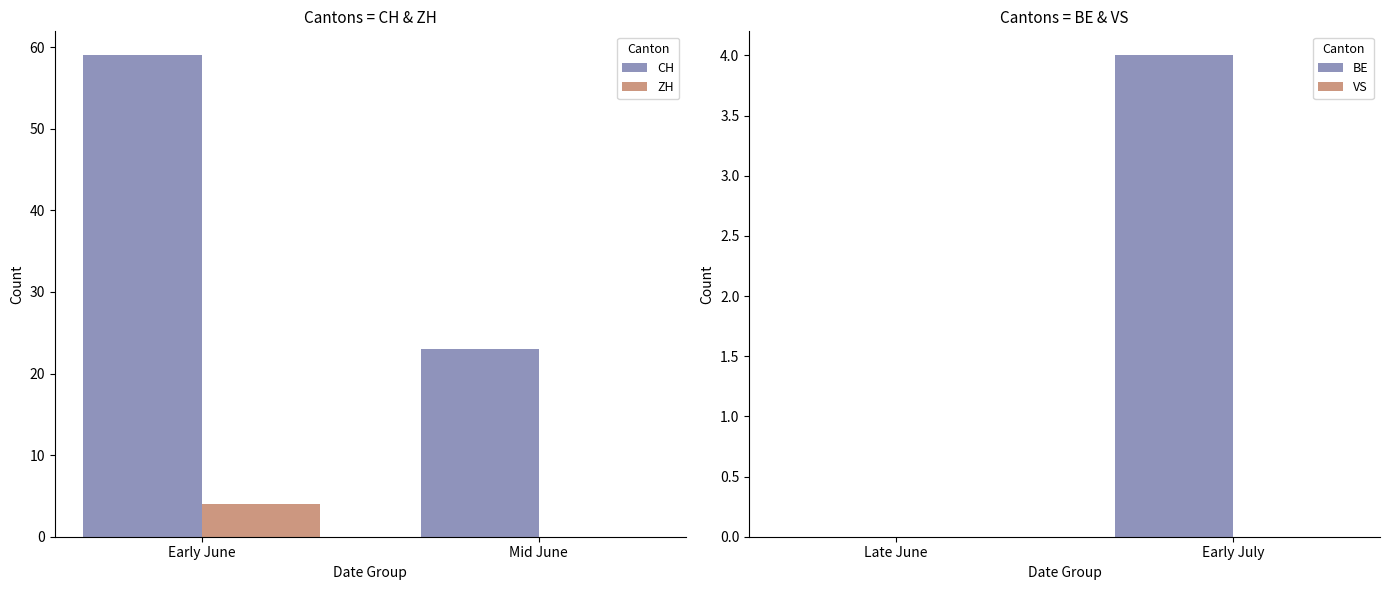

Which series has the largest total across all categories?

CH